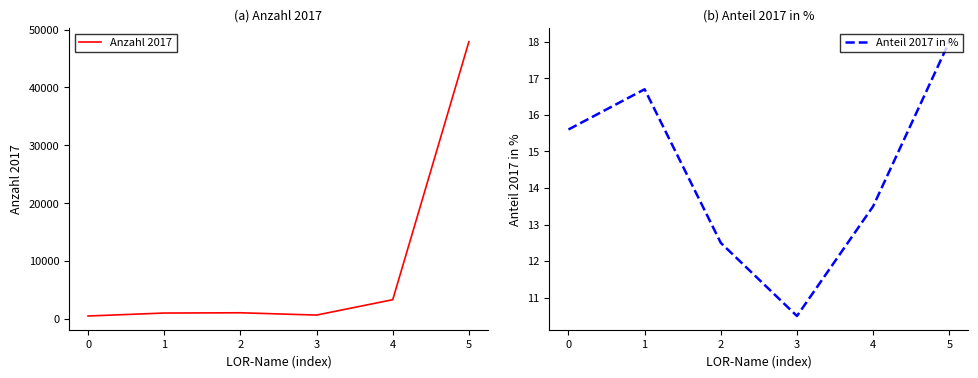

Rank the series at 3 from lowest to highest value.

Anteil 2017 in %, Anzahl 2017